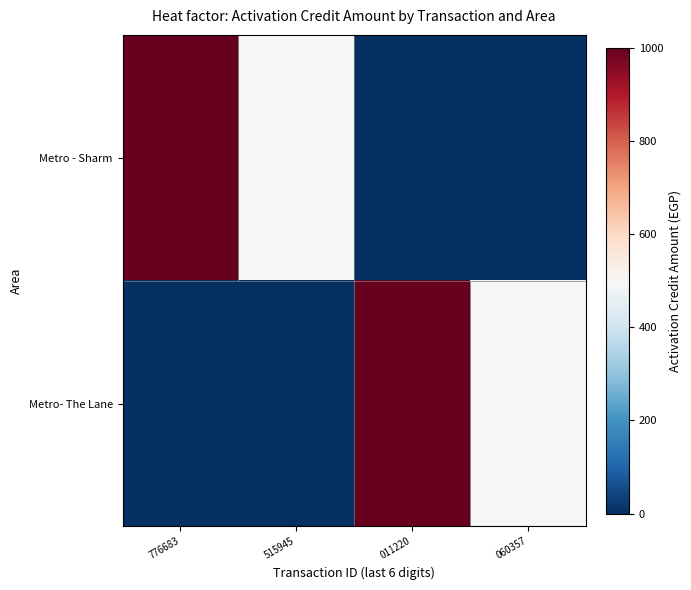

What is the total value across all series at 060357?

500